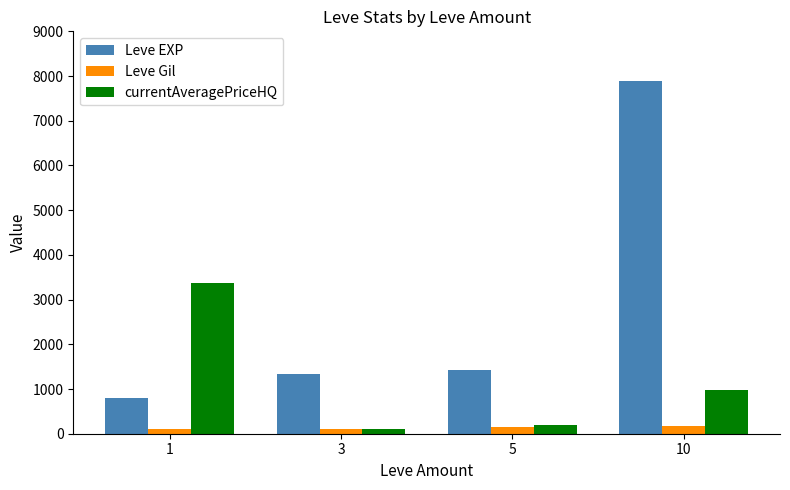

Which series has the largest total across all categories?

Leve EXP